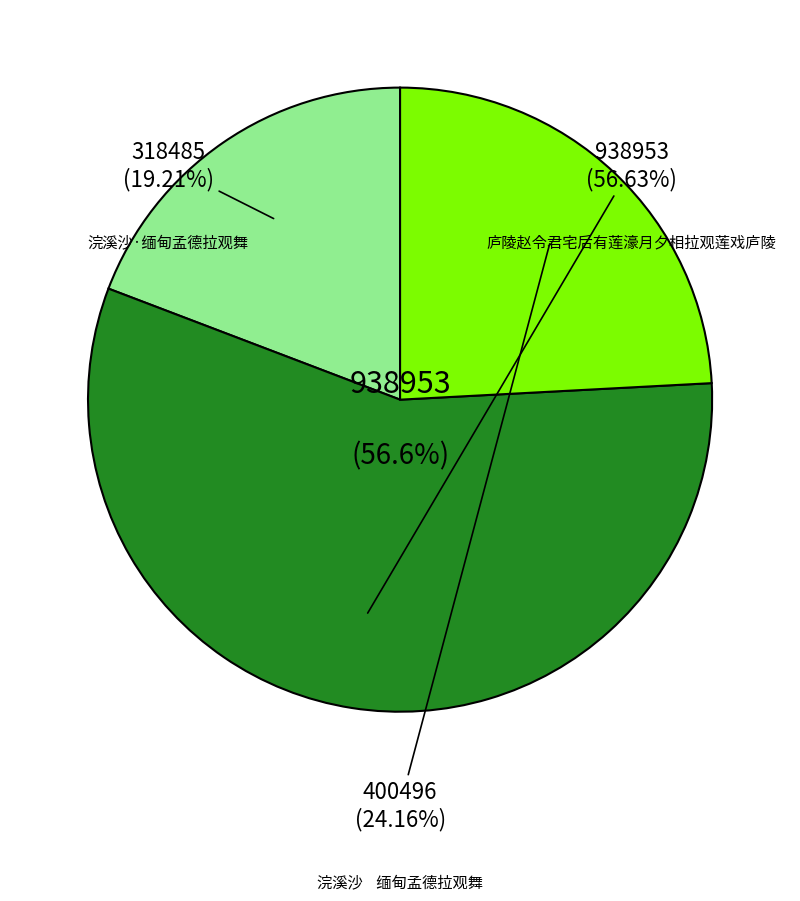

Rank the categories by value from highest to lowest.

庐陵赵令君宅后有莲濠月夕相拉观莲戏庐陵, 浣溪沙    缅甸孟德拉观舞, 浣溪沙·缅甸孟德拉观舞